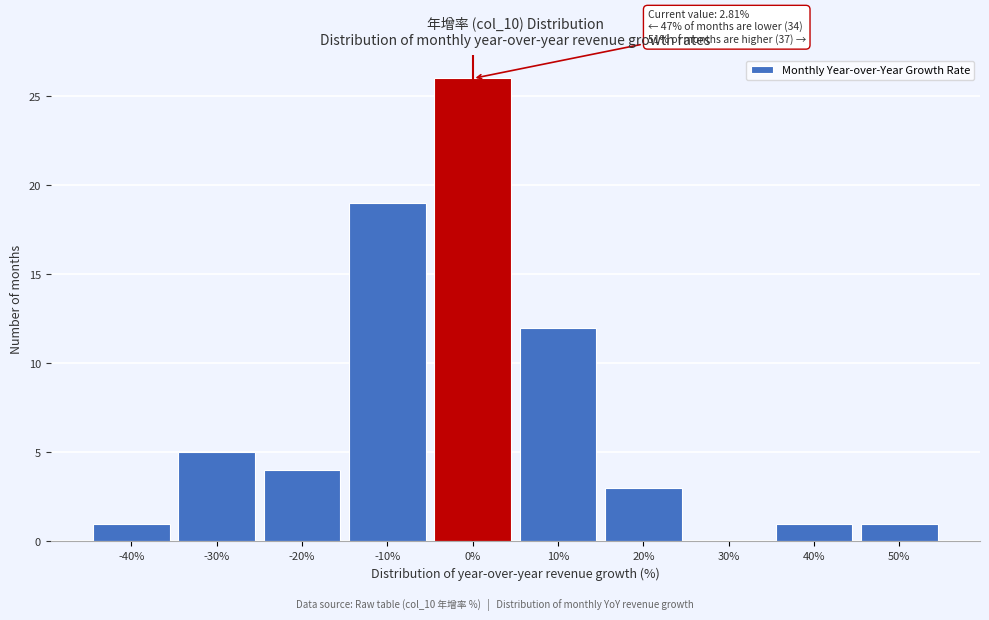

Reading left to right, extract all data points from this chart.

-40%=1	-30%=5	-20%=4	-10%=19	0%=26	10%=12	20%=3	30%=0	40%=1	50%=1